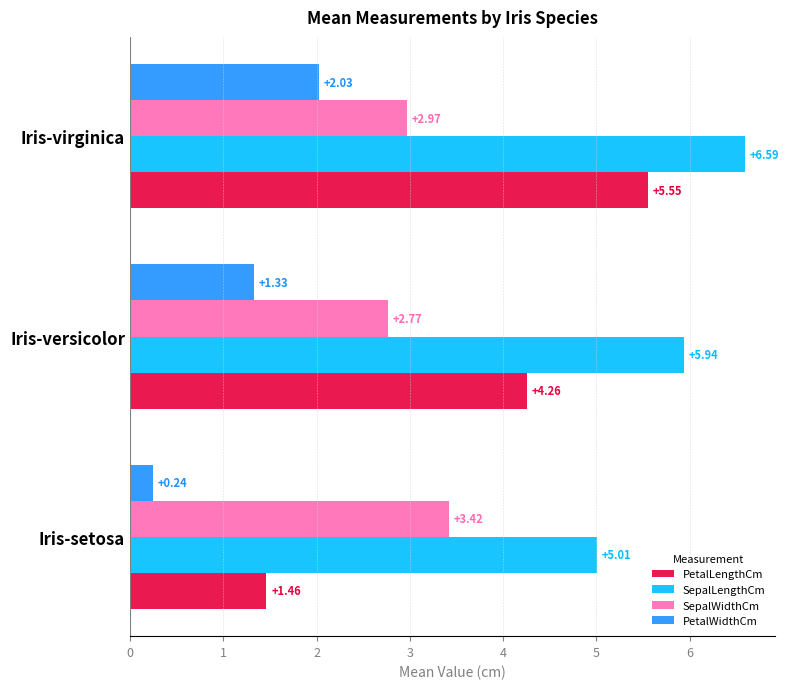

What is the total value across all series at Iris-setosa?

10.1